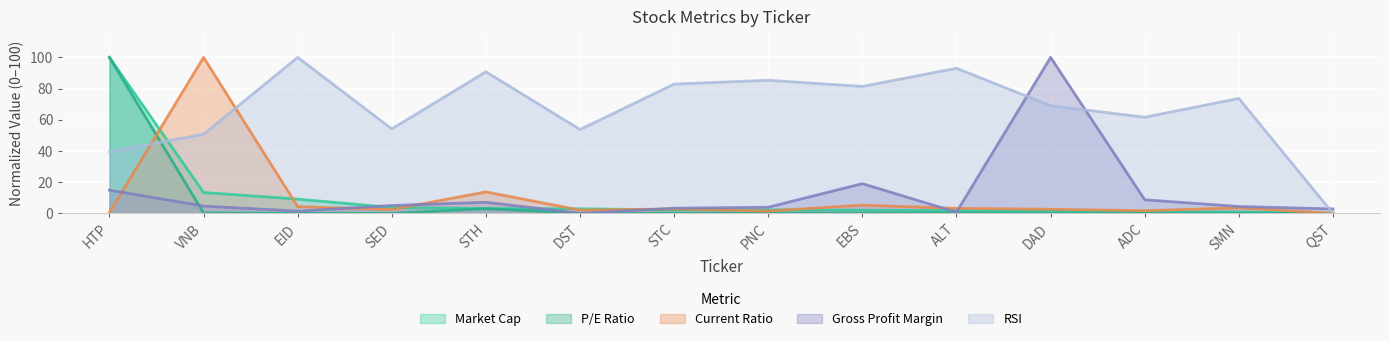

Where is grossProfitMargin nearest to the value 50?

EBS